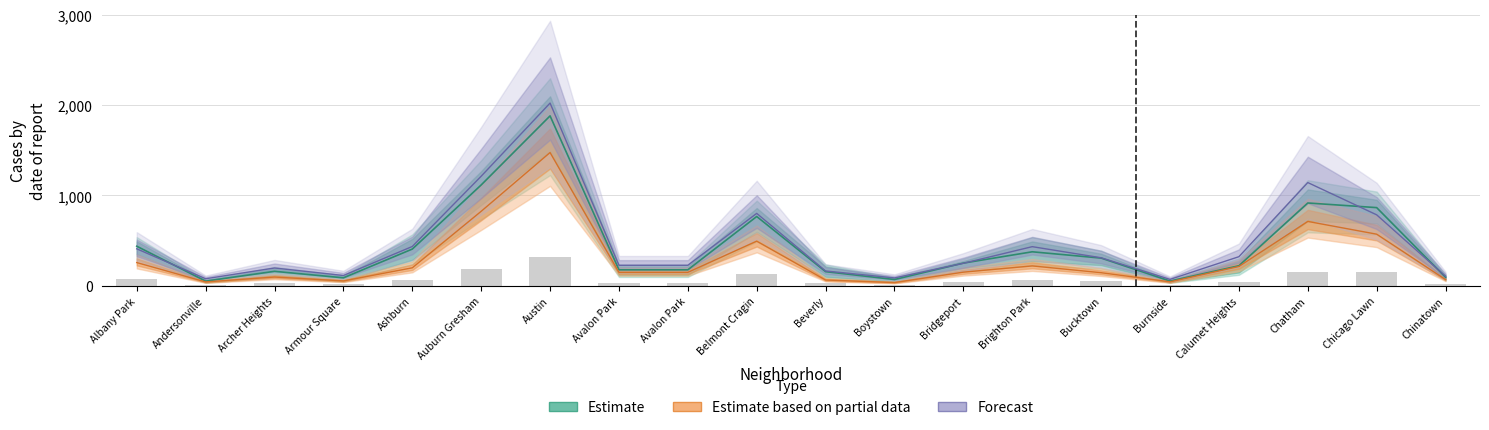

True or false: 2023 has a value of 67.4 at Beverly.

False